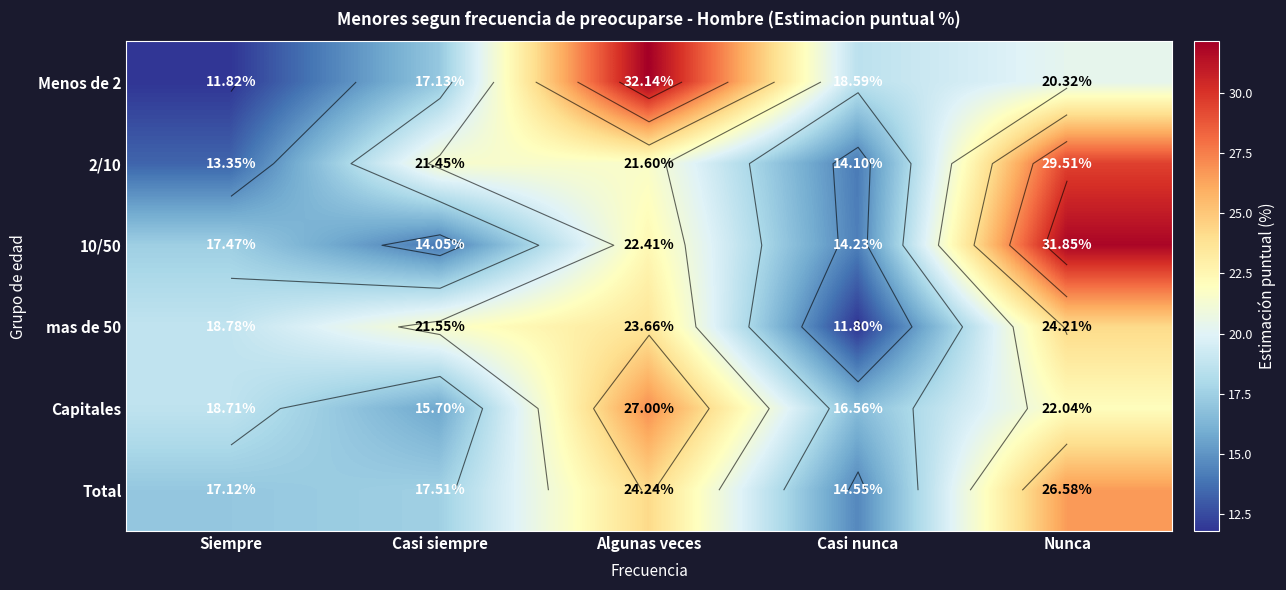

Where is Total nearest to the value 20?

Casi siempre